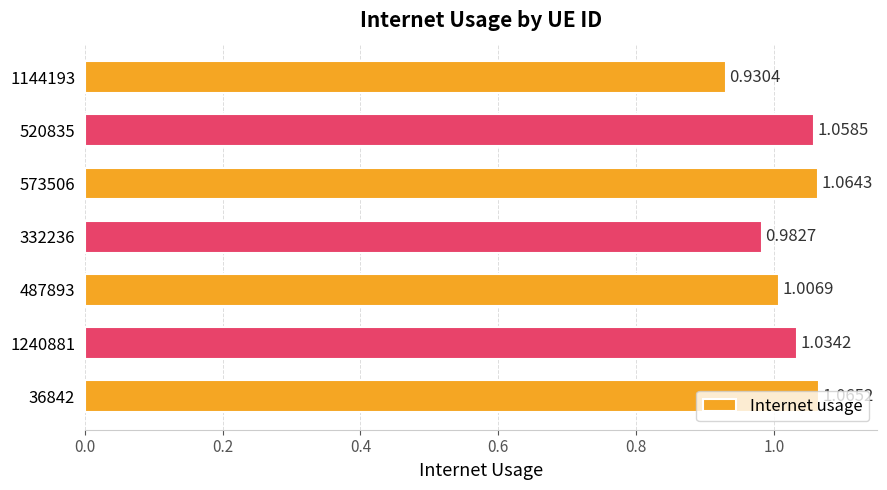

Between 573506 and 487893, which is larger?

573506